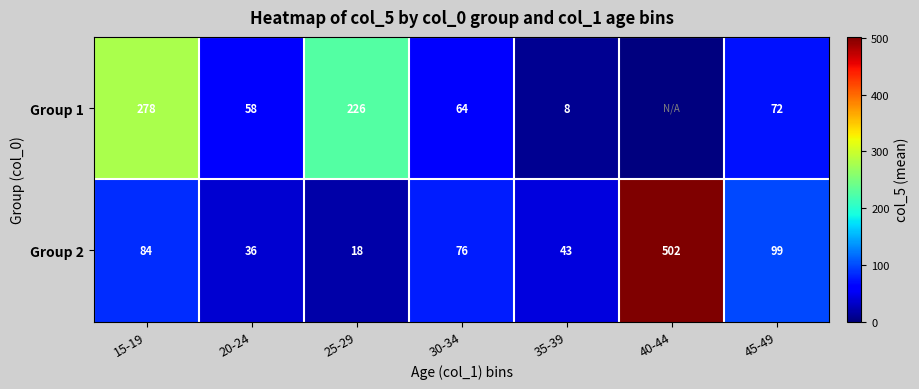

What is the lowest value of the Group 2 series?

18